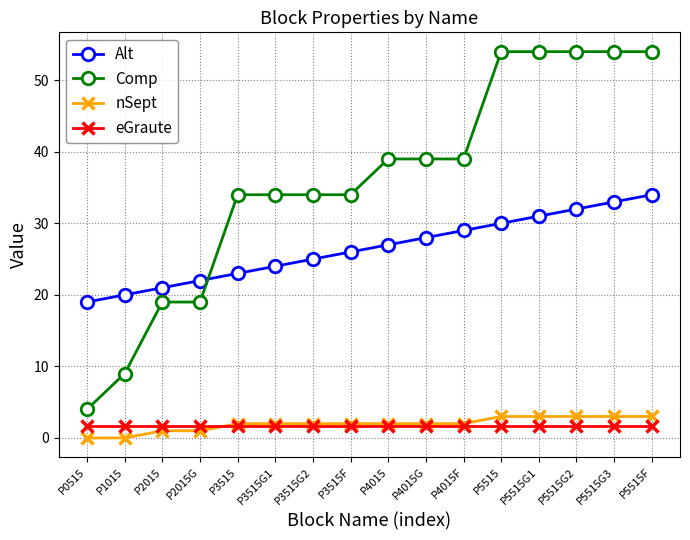

Is the value of eGraute at P4015F greater than the value of Comp at P5515G2?

No